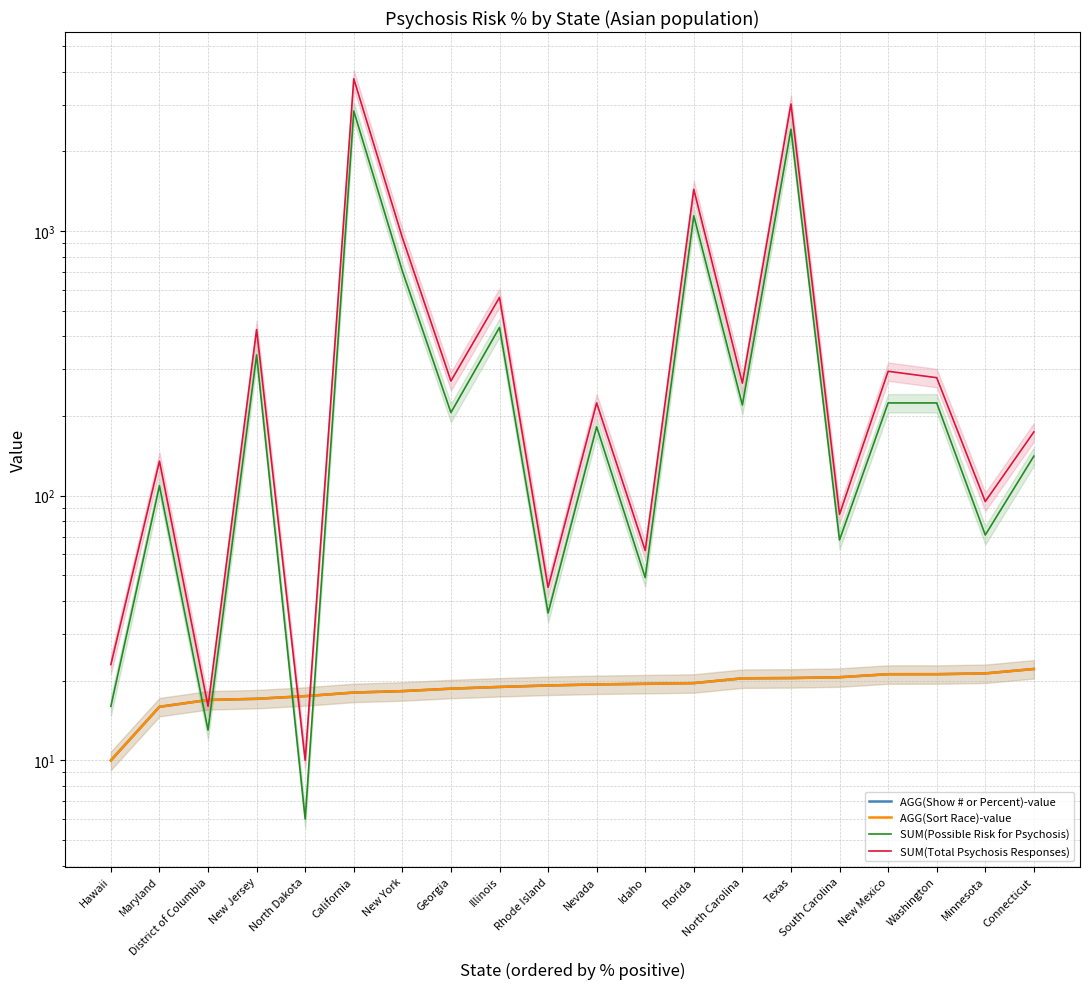

What is the label of the 7th point from the left?

New York